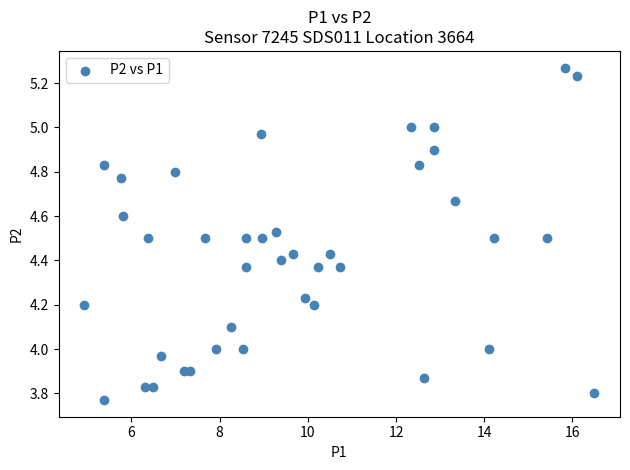

What is the range of X values (max minus min)?

11.6